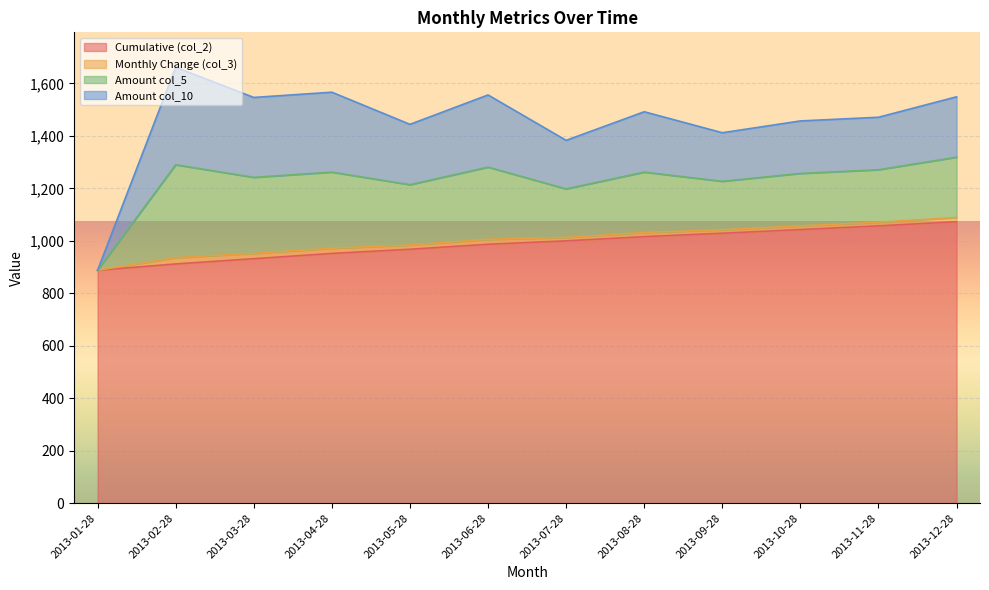

True or false: col_10 has a value of 211.0 at 2013-04-28.

False